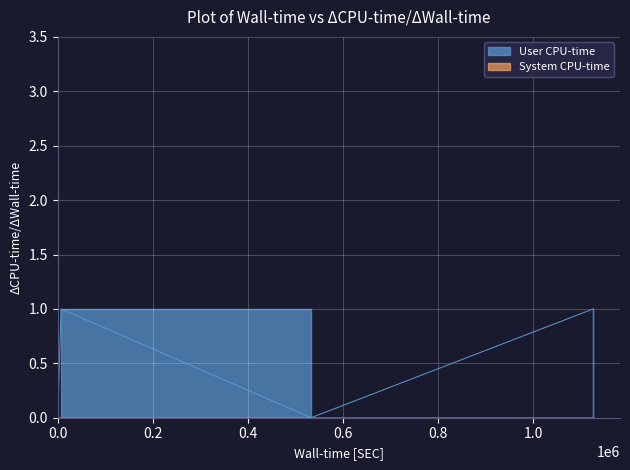

Which has a higher value, 1565708601 or 1564589833?

1565708601